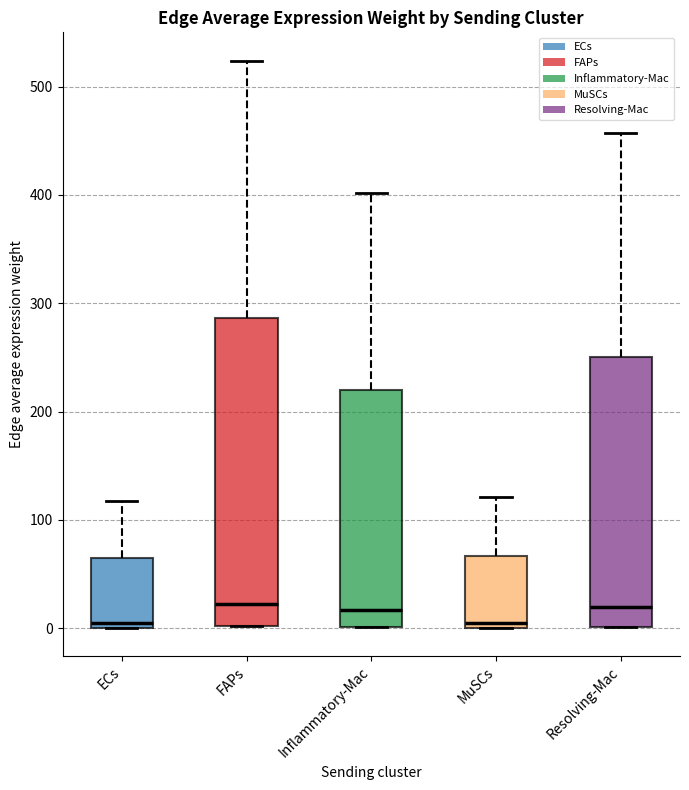

Reading left to right, transcribe this box plot: for each box, give where its median line is, the range the box spans, and where its two whiskers end, as read against the y-axis. The values are not printed on the chart, so give them approximately, as read against the axis.

ECs: median 0 (just above the box's lower edge), box 0 to 60, whiskers 0 to 120
FAPs: median 20, box 0 to 290, whiskers 0 to 520
Inflammatory-Mac: median 20, box 0 to 220, whiskers 0 to 400
MuSCs: median 10, box 0 to 70, whiskers 0 to 120
Resolving-Mac: median 20, box 0 to 250, whiskers 0 to 460